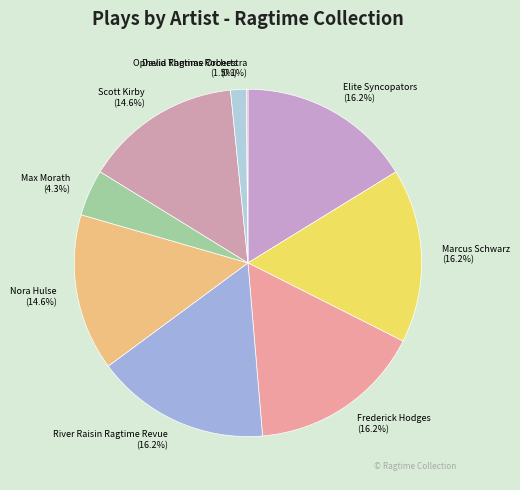

Does any single category account for the majority?

No